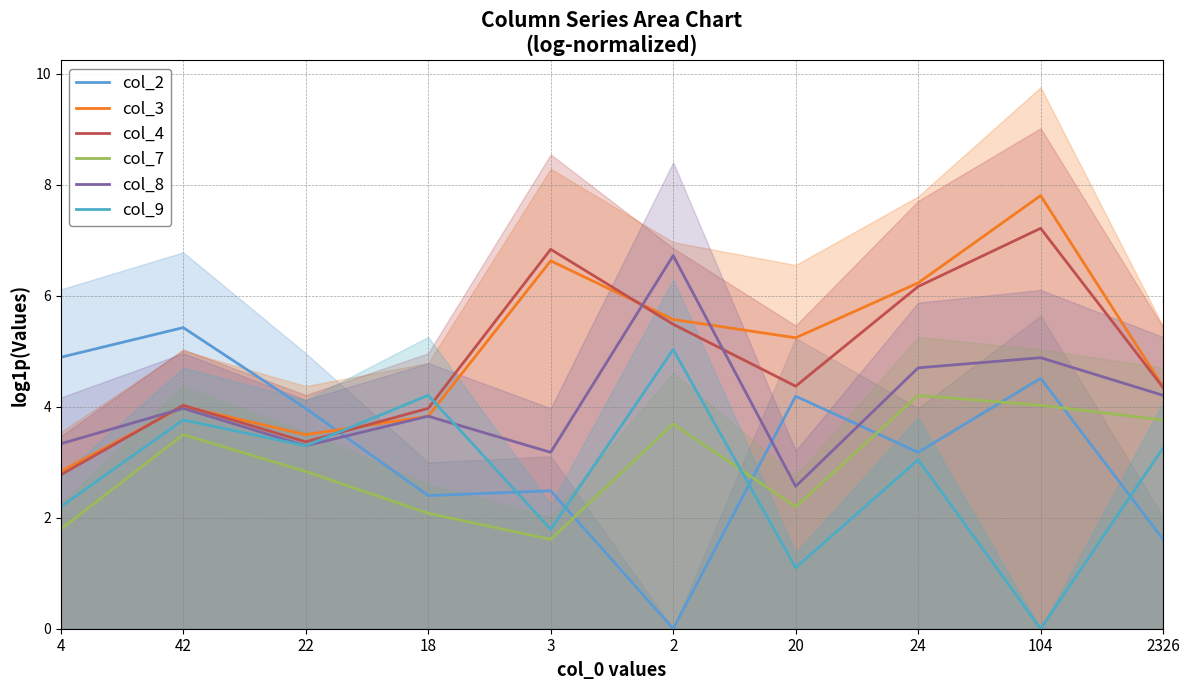

In col_7, how many points are higher than both neighbors (excluding endpoints)?

3